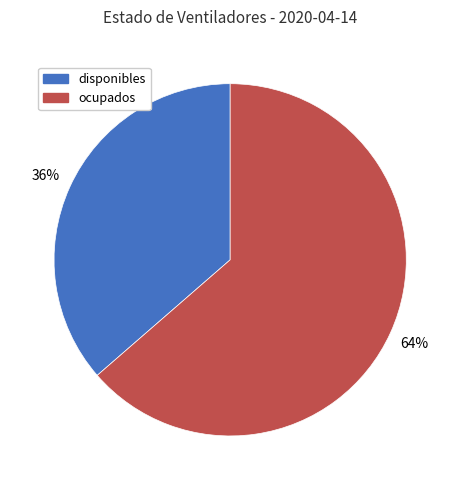

Rank the categories by value from lowest to highest.

disponibles, ocupados